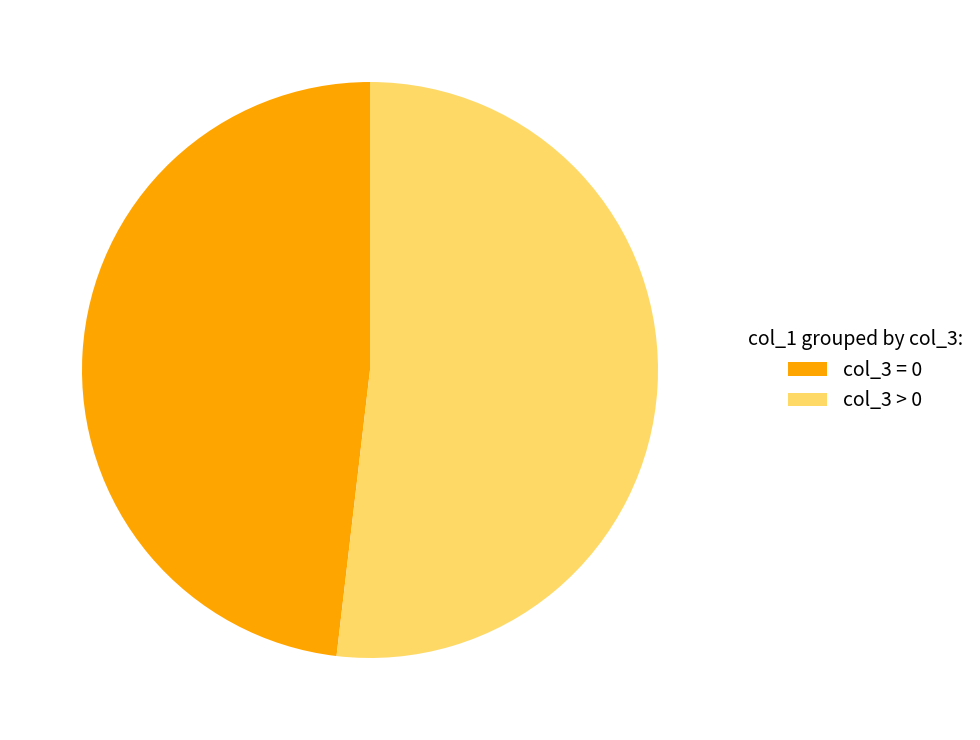

Approximately how many times larger is the value at col_3 = 0 compared to col_3 > 0?

0.9